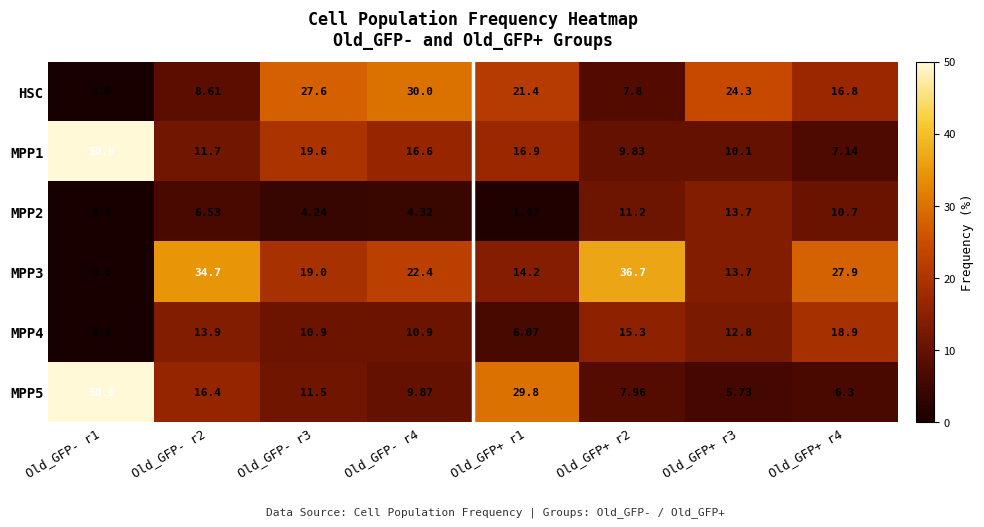

Which series has the widest spread of values?

MPP5